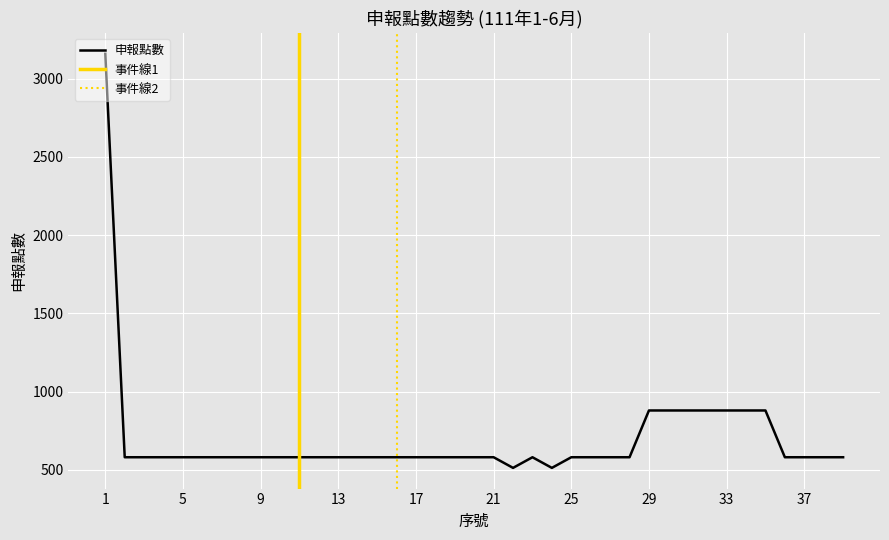

True or false: the data has more than 0 interior local peaks.

True